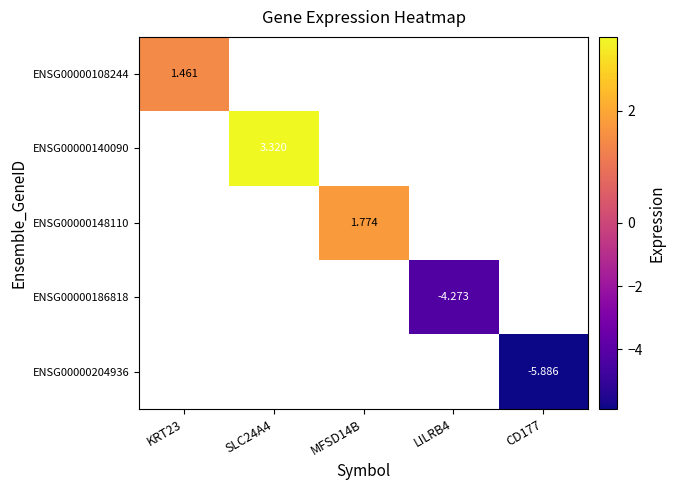

The ENSG00000186818 series shows -6.5 at LILRB4. True or false?

False